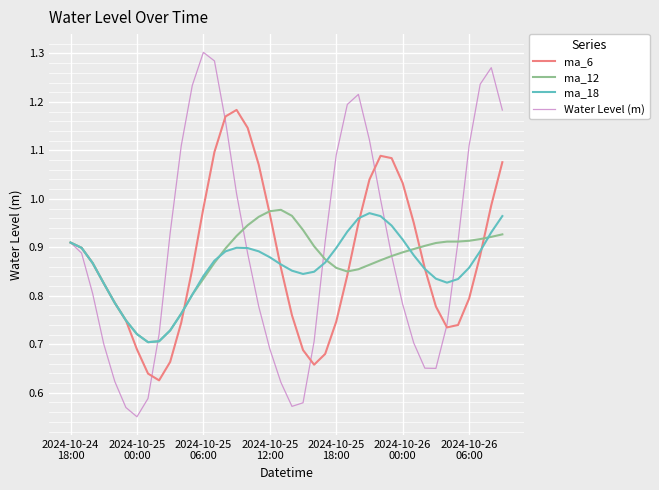

Which series has the widest spread of values?

Water Level (m)